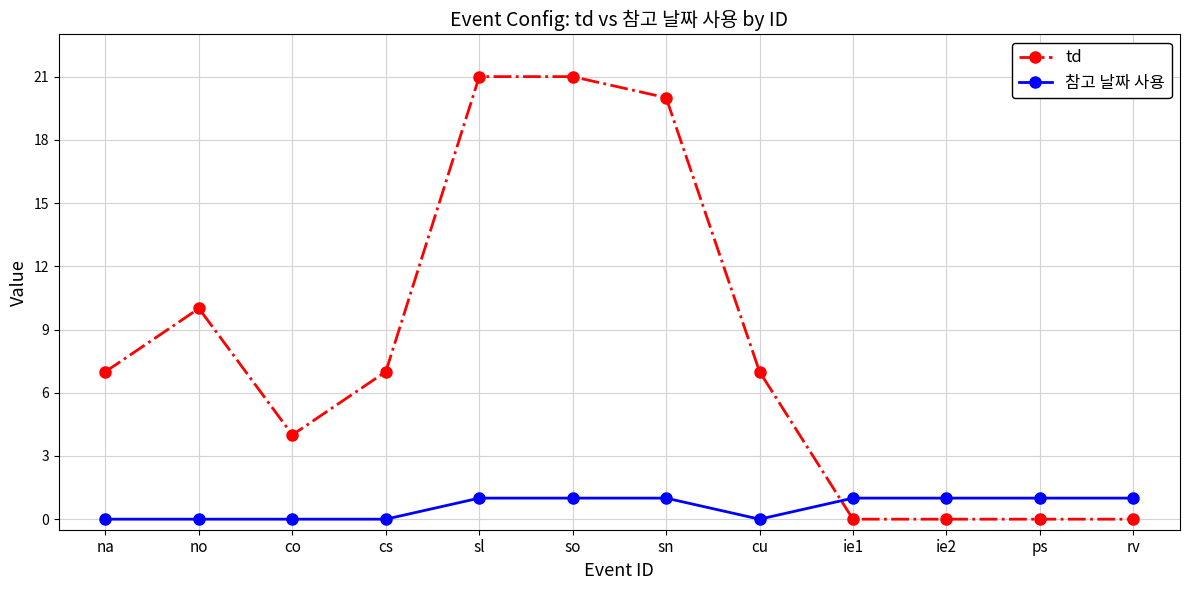

Reading left to right, list all the values displayed in this chart.

td: na=7	no=10	co=4	cs=7	sl=21	so=21	sn=20	cu=7	ie1=0	ie2=0	ps=0	rv=0
참고 날짜 사용: na=0	no=0	co=0	cs=0	sl=1	so=1	sn=1	cu=0	ie1=1	ie2=1	ps=1	rv=1